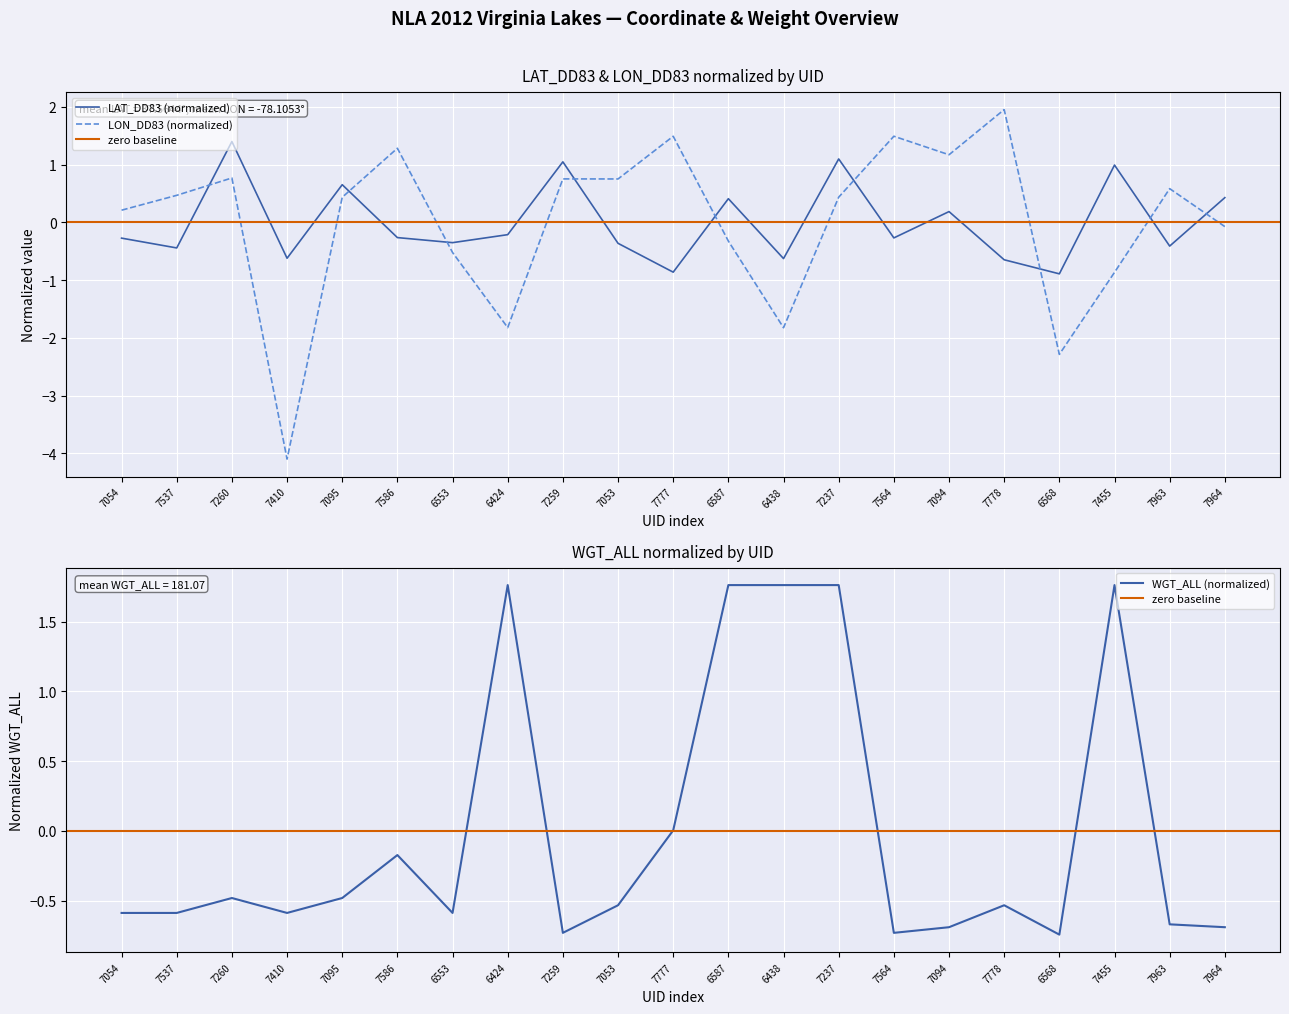

True or false: LON_DD83 has more than 1 points higher than both neighbors.

True